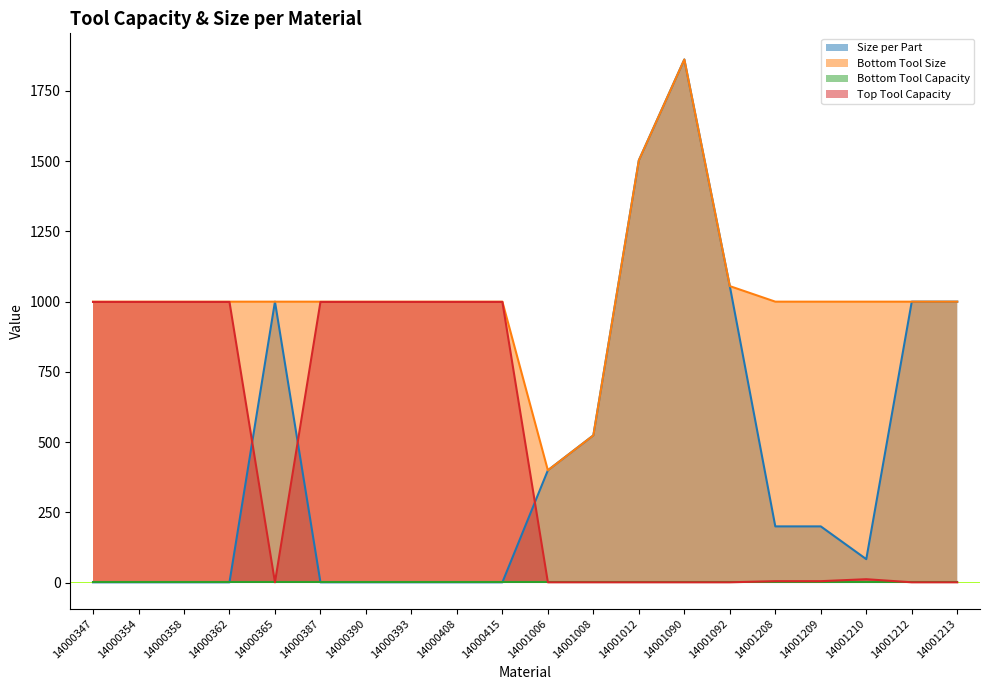

After their last crossing, which series has the higher values: Top Tool Capacity or Size per Part?

Size per Part